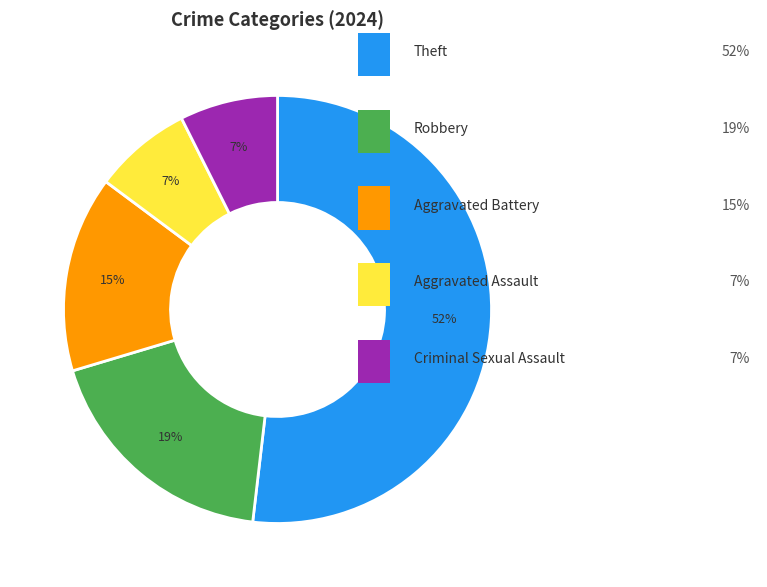

Is there any slice that represents more than half of the pie?

Yes